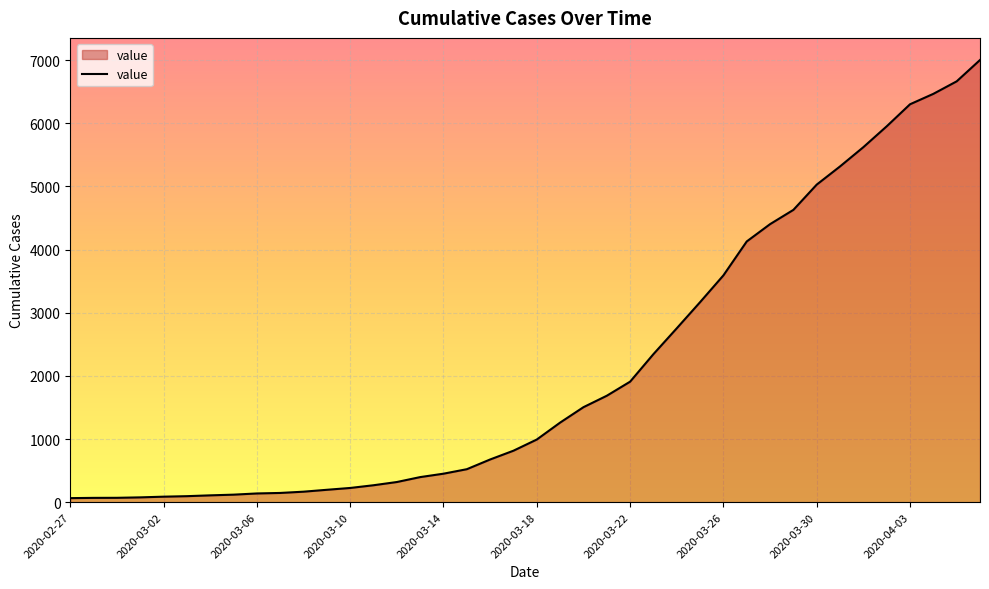

What is the greatest value displayed?

7001